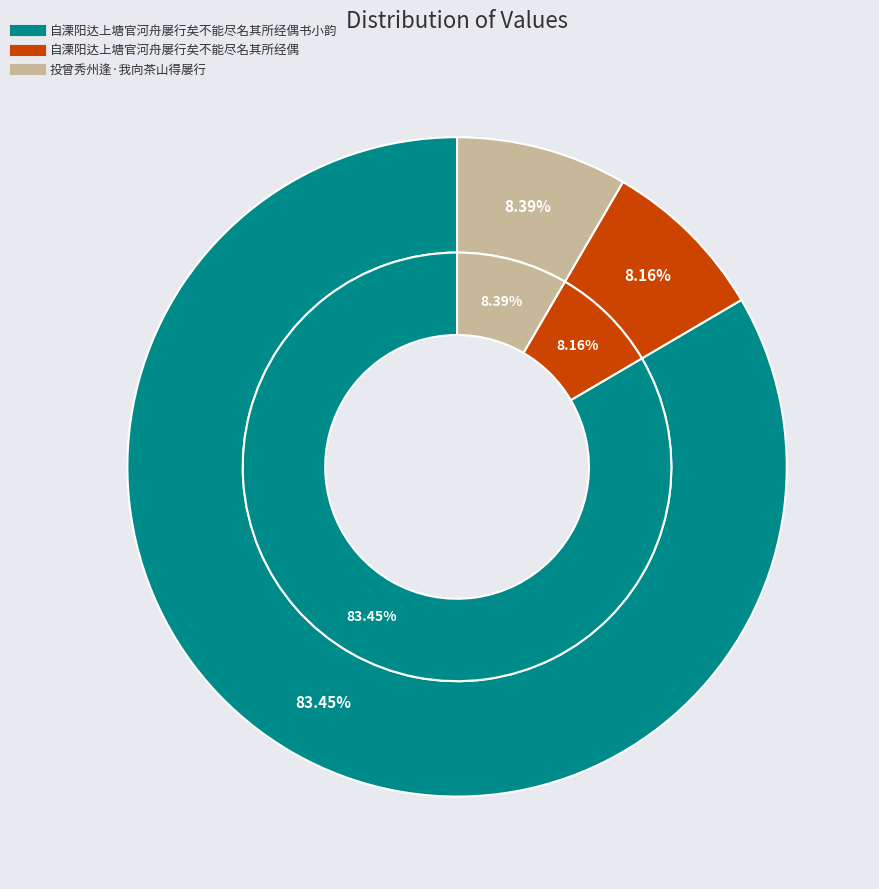

Is it true that 投曾秀州逢·我向茶山得屡行 is 16% of the pie?

False